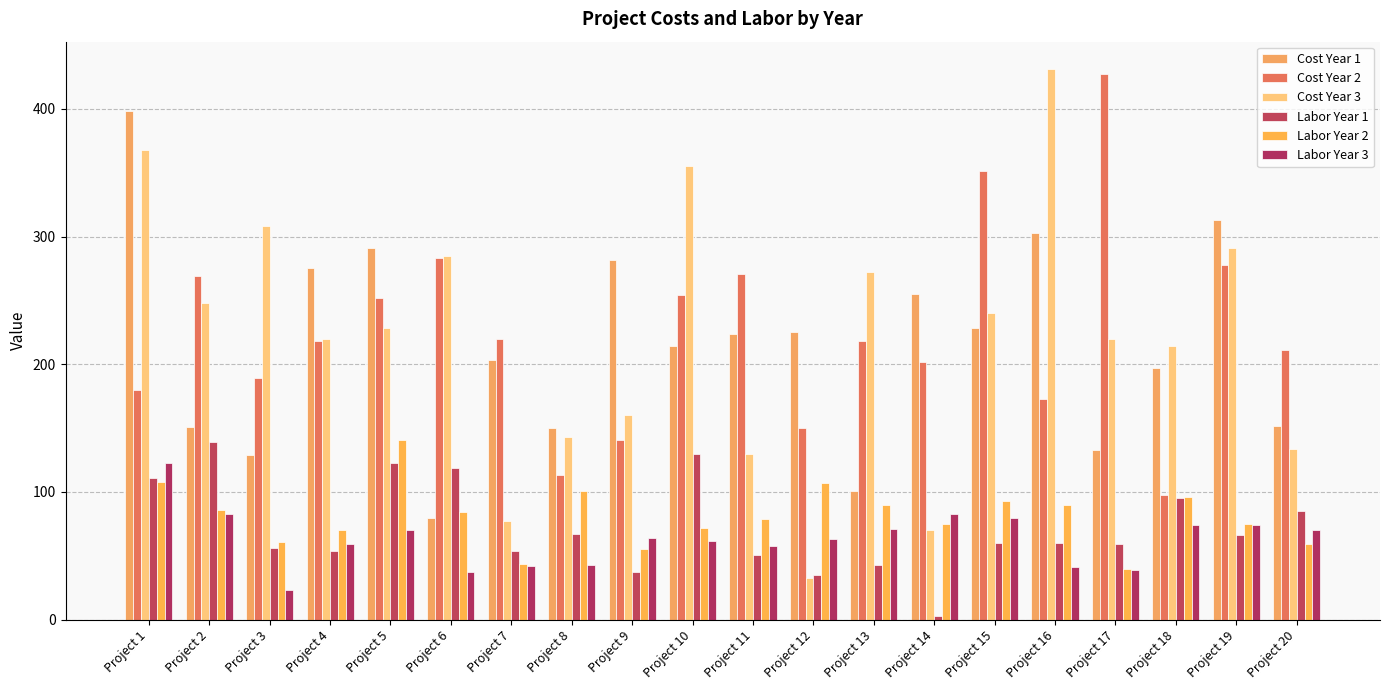

At how many categories does at least one series exceed 366?

3